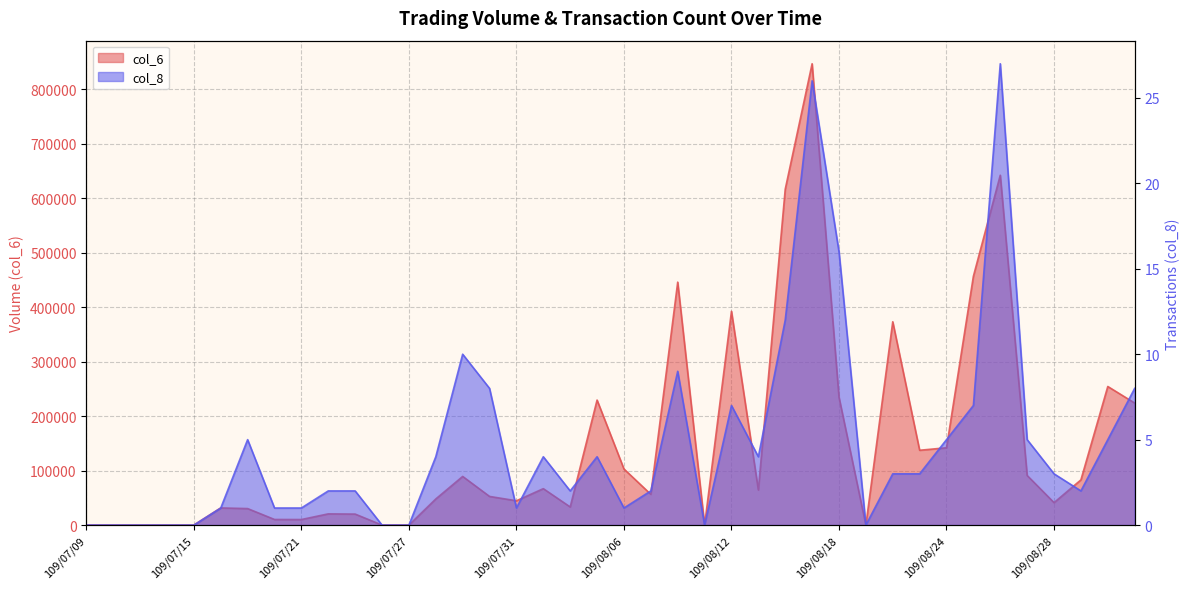

The col_6 series shows 0 at 109/07/09. True or false?

True